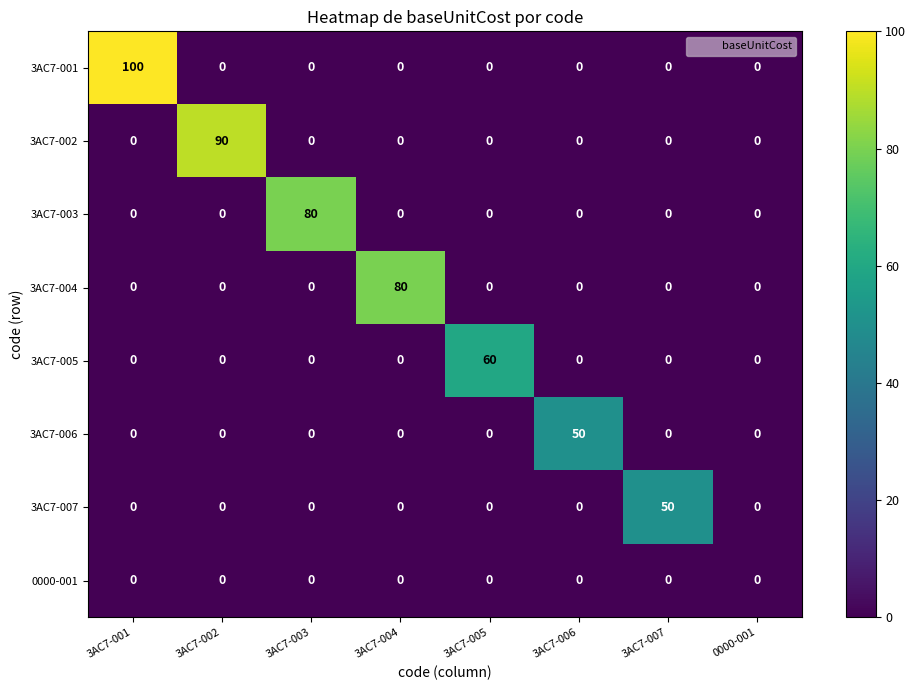

Is it true that 3AC7-004 equals 33 at 3AC7-002?

False